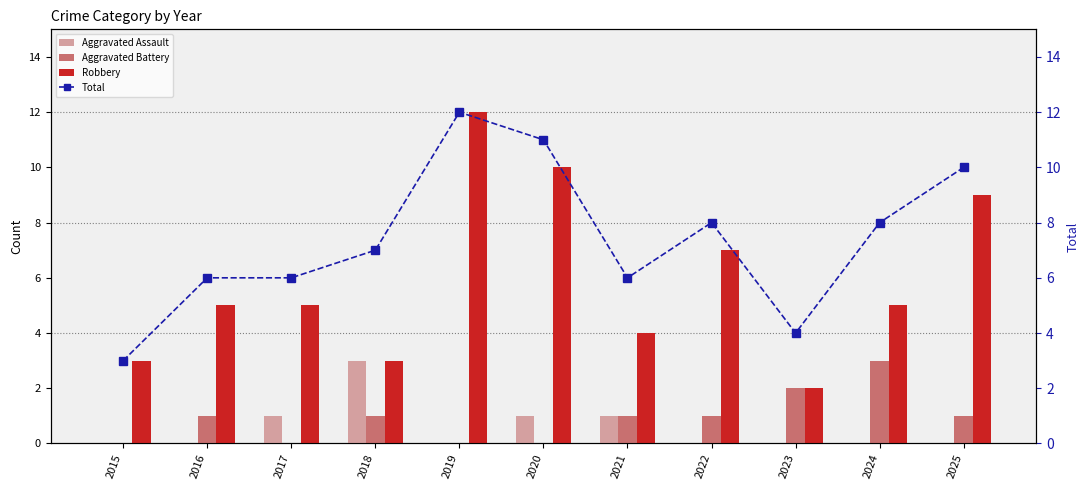

At which label does Aggravated Assault reach its minimum?

2015